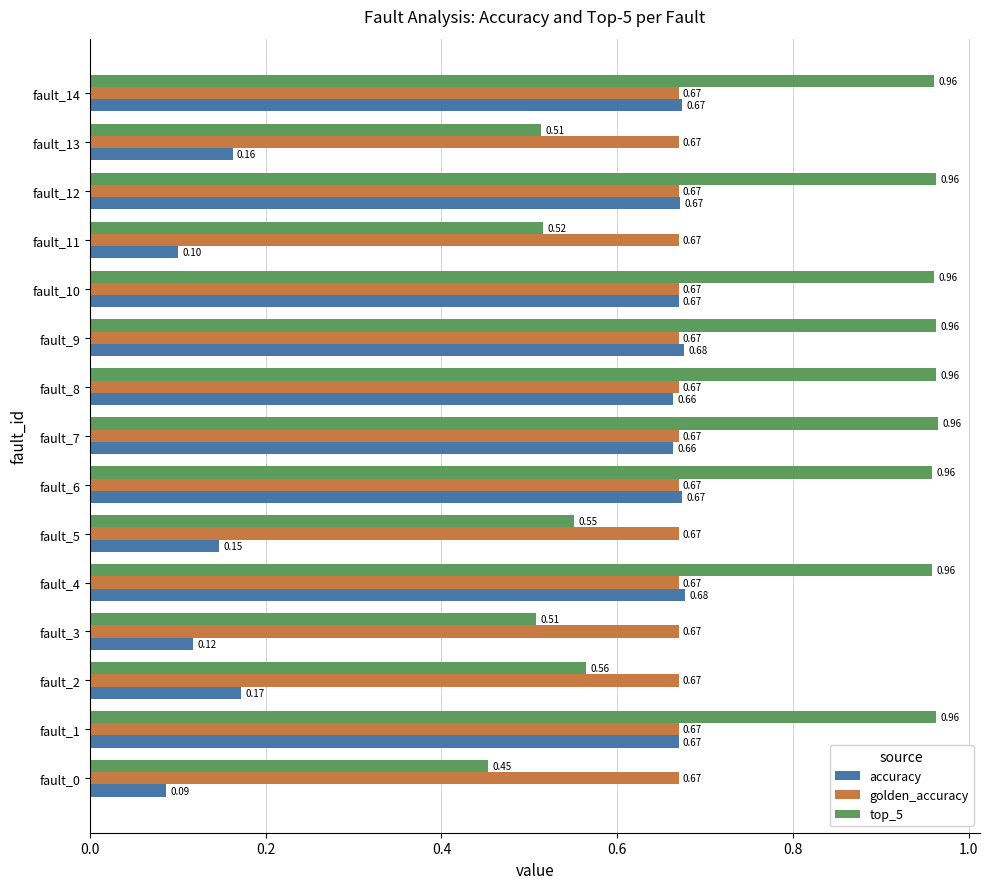

At how many categories does at least one series exceed 0?

15